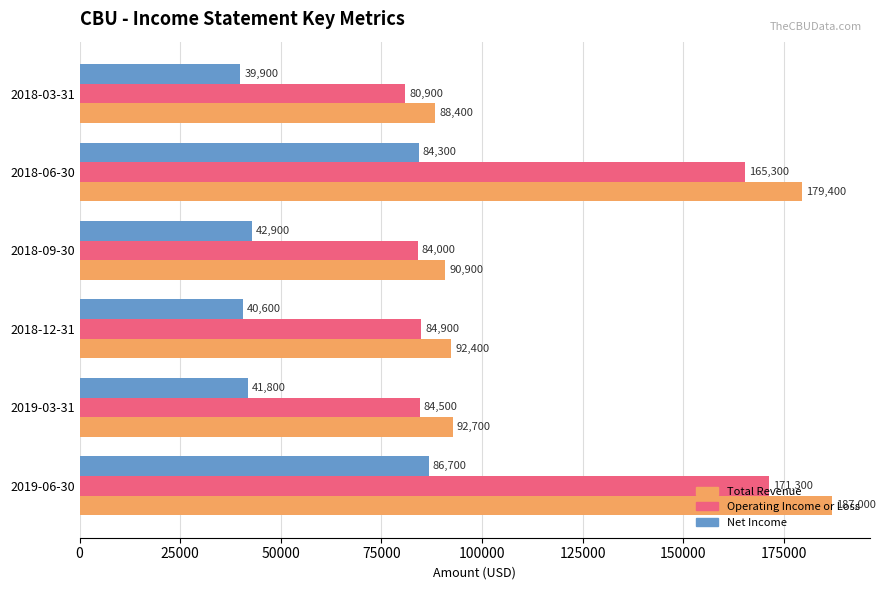

What is the spread (max minus min) of values at 2019-06-30?

100300